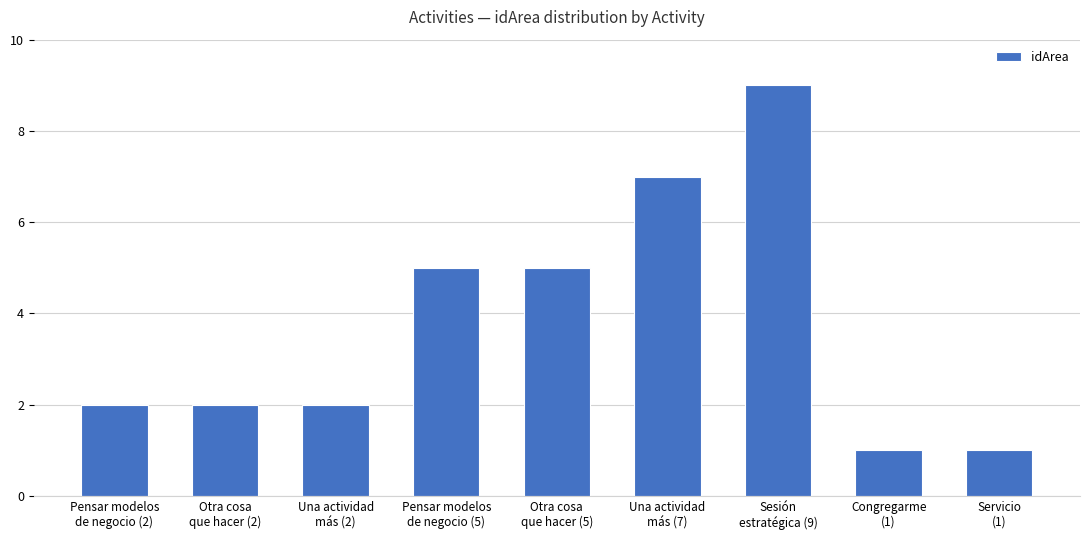

What is the greatest value displayed?

9